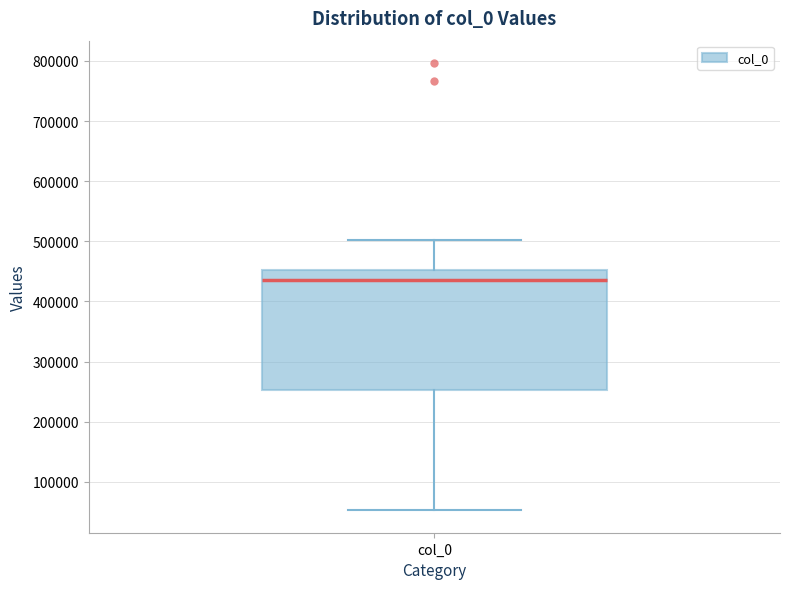

Where is the upper edge of the box for col_0 on the y-axis? The values are not printed on the chart, so give them approximately, as read against the axis.

450000